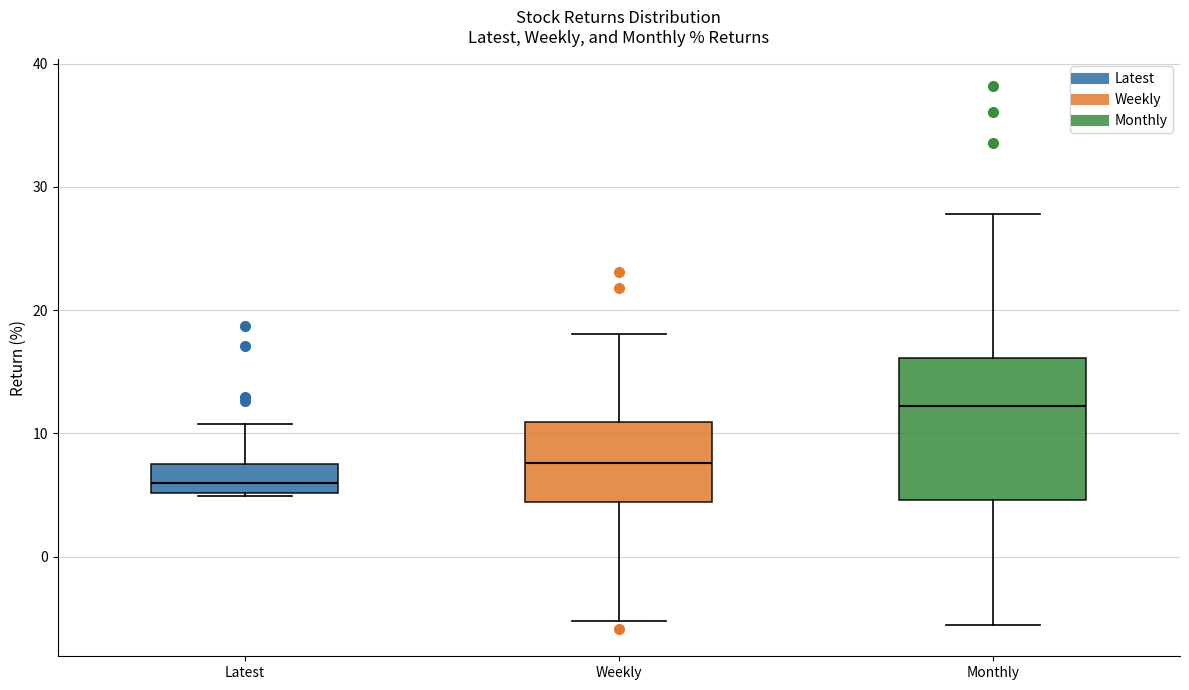

Where is the lower edge of the box for Latest on the y-axis? The values are not printed on the chart, so give them approximately, as read against the axis.

5